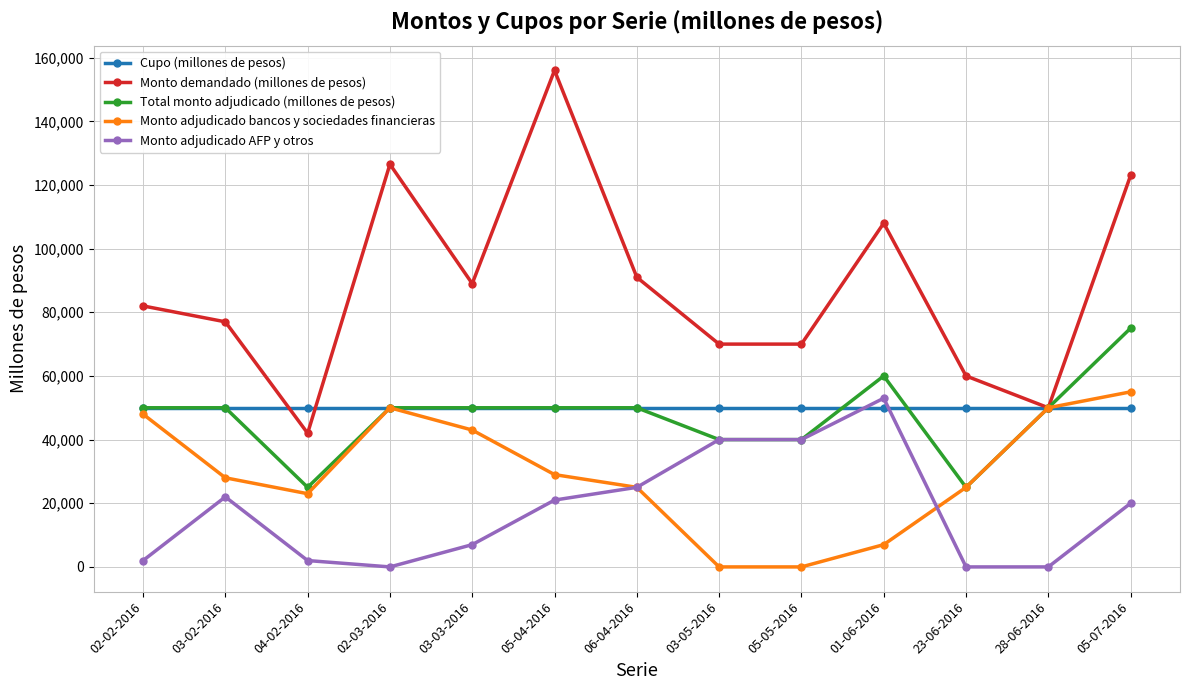

What is the label of the 12th point from the right?

03-02-2016